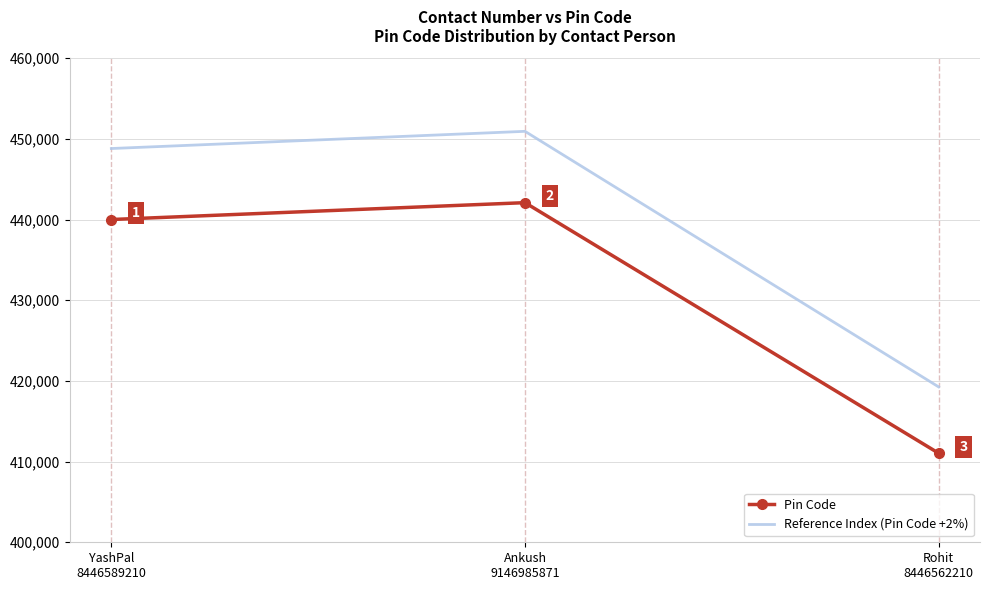

At which category does the chart reach its peak across all series?

Ankush
9146985871